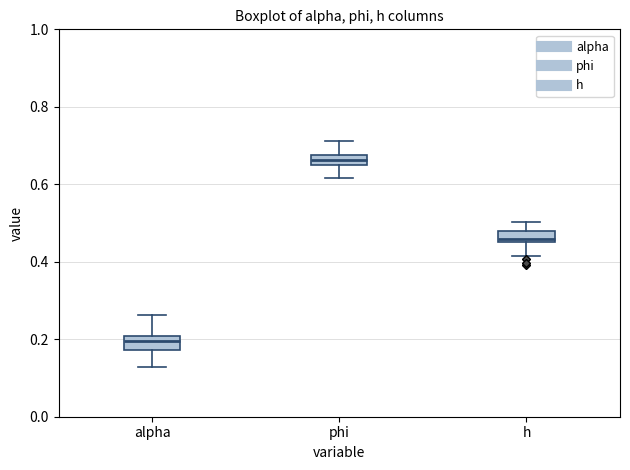

Which box has the lowest median line?

alpha